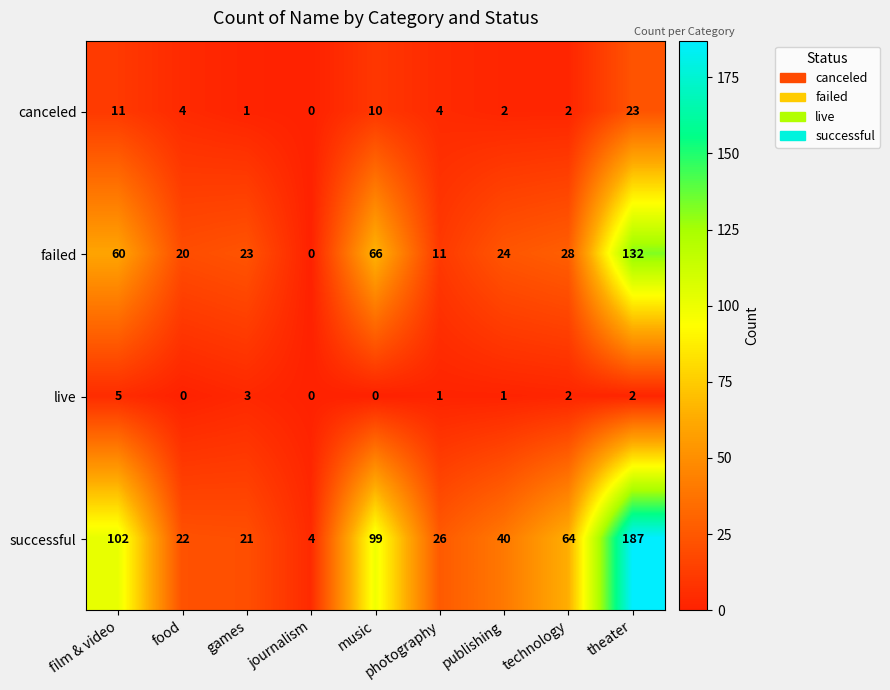

Which series changed the most between film & video and photography?

successful